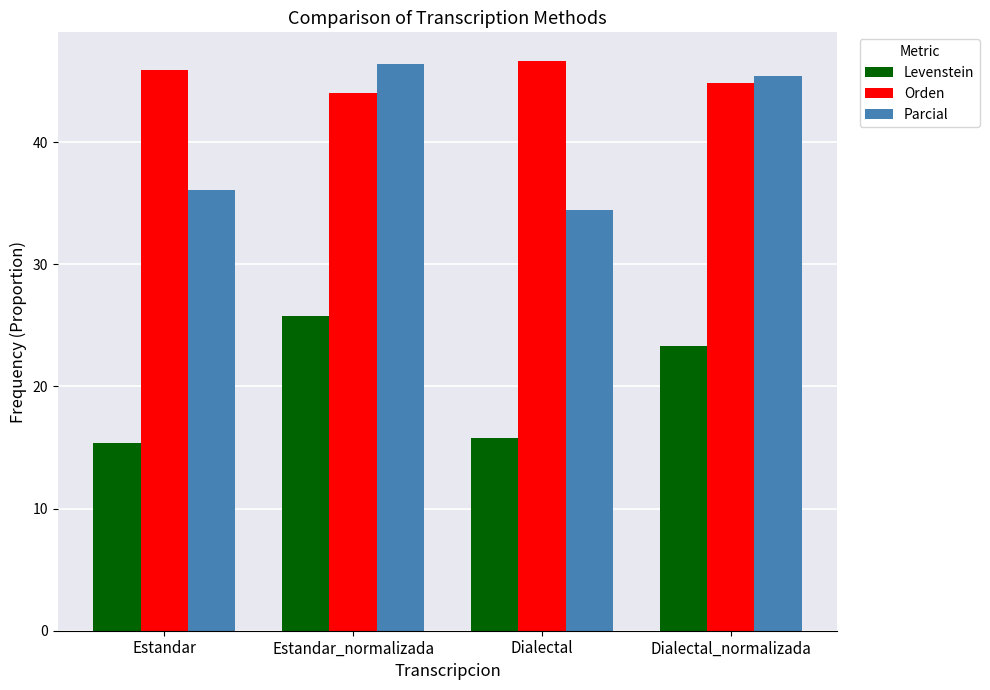

What is the difference between the maximum and minimum values in the Parcial series?

11.9